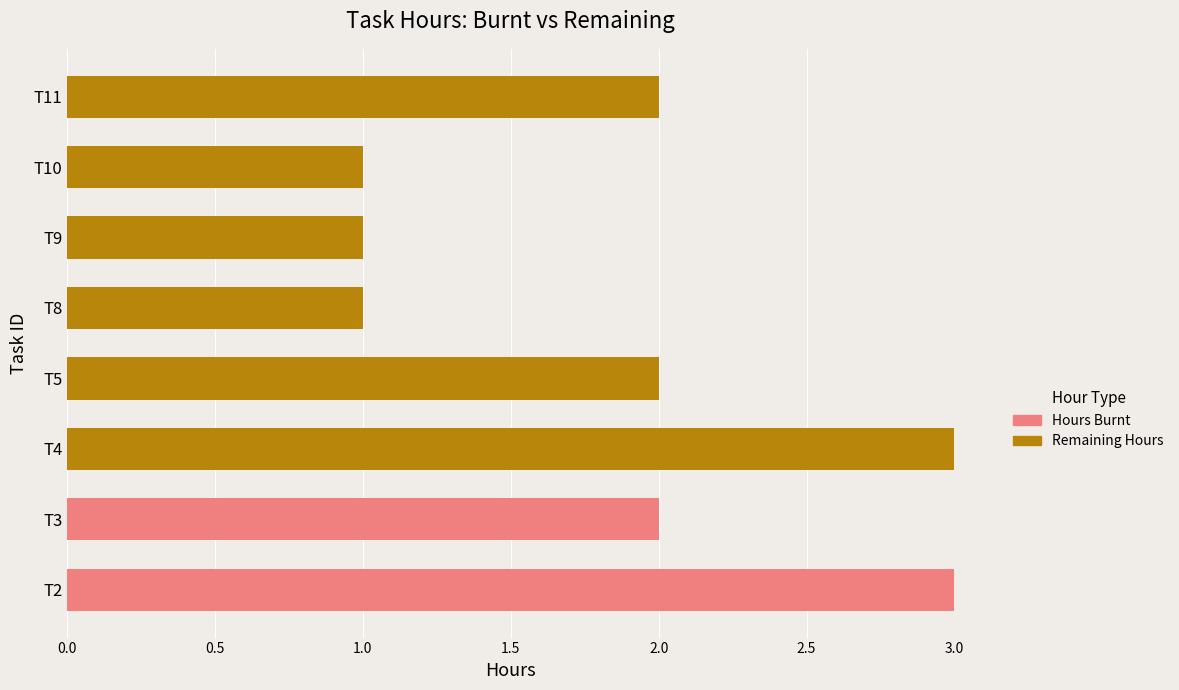

Which category has the highest value in the Hours Burnt series?

T2